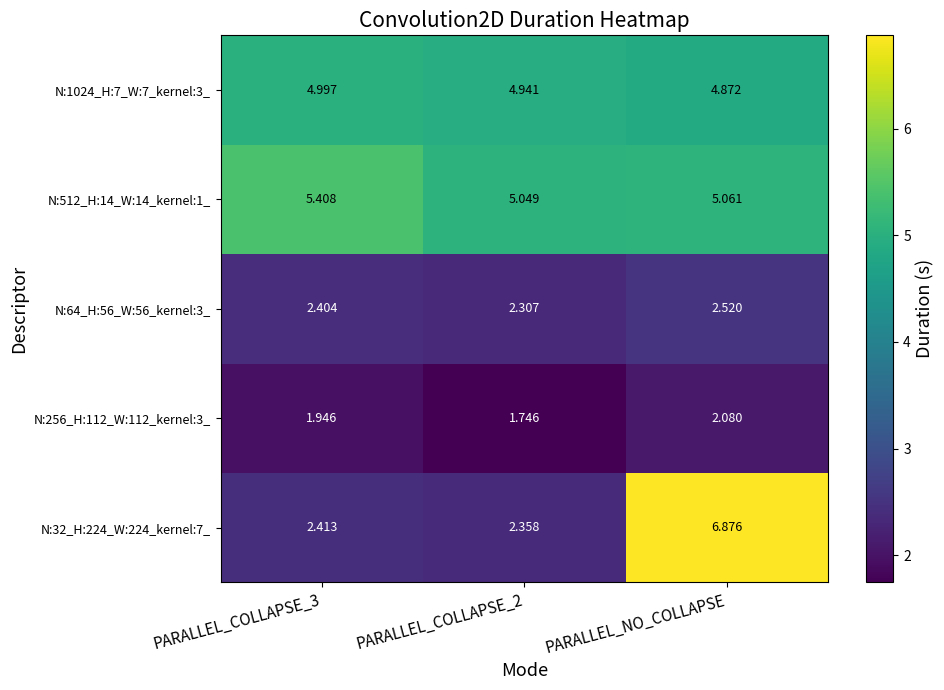

At which label does N:64_H:56_W:56_kernel:3_ reach its peak?

PARALLEL_NO_COLLAPSE